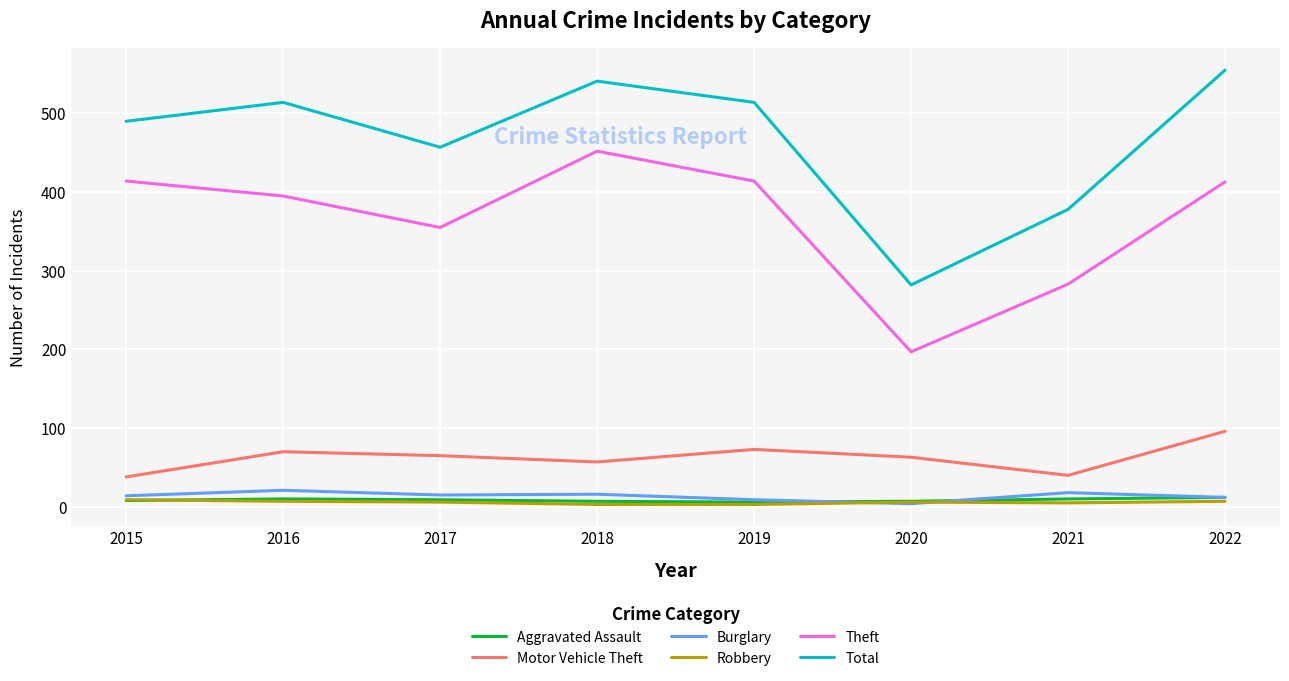

True or false: Total and Robbery cross at least once.

False